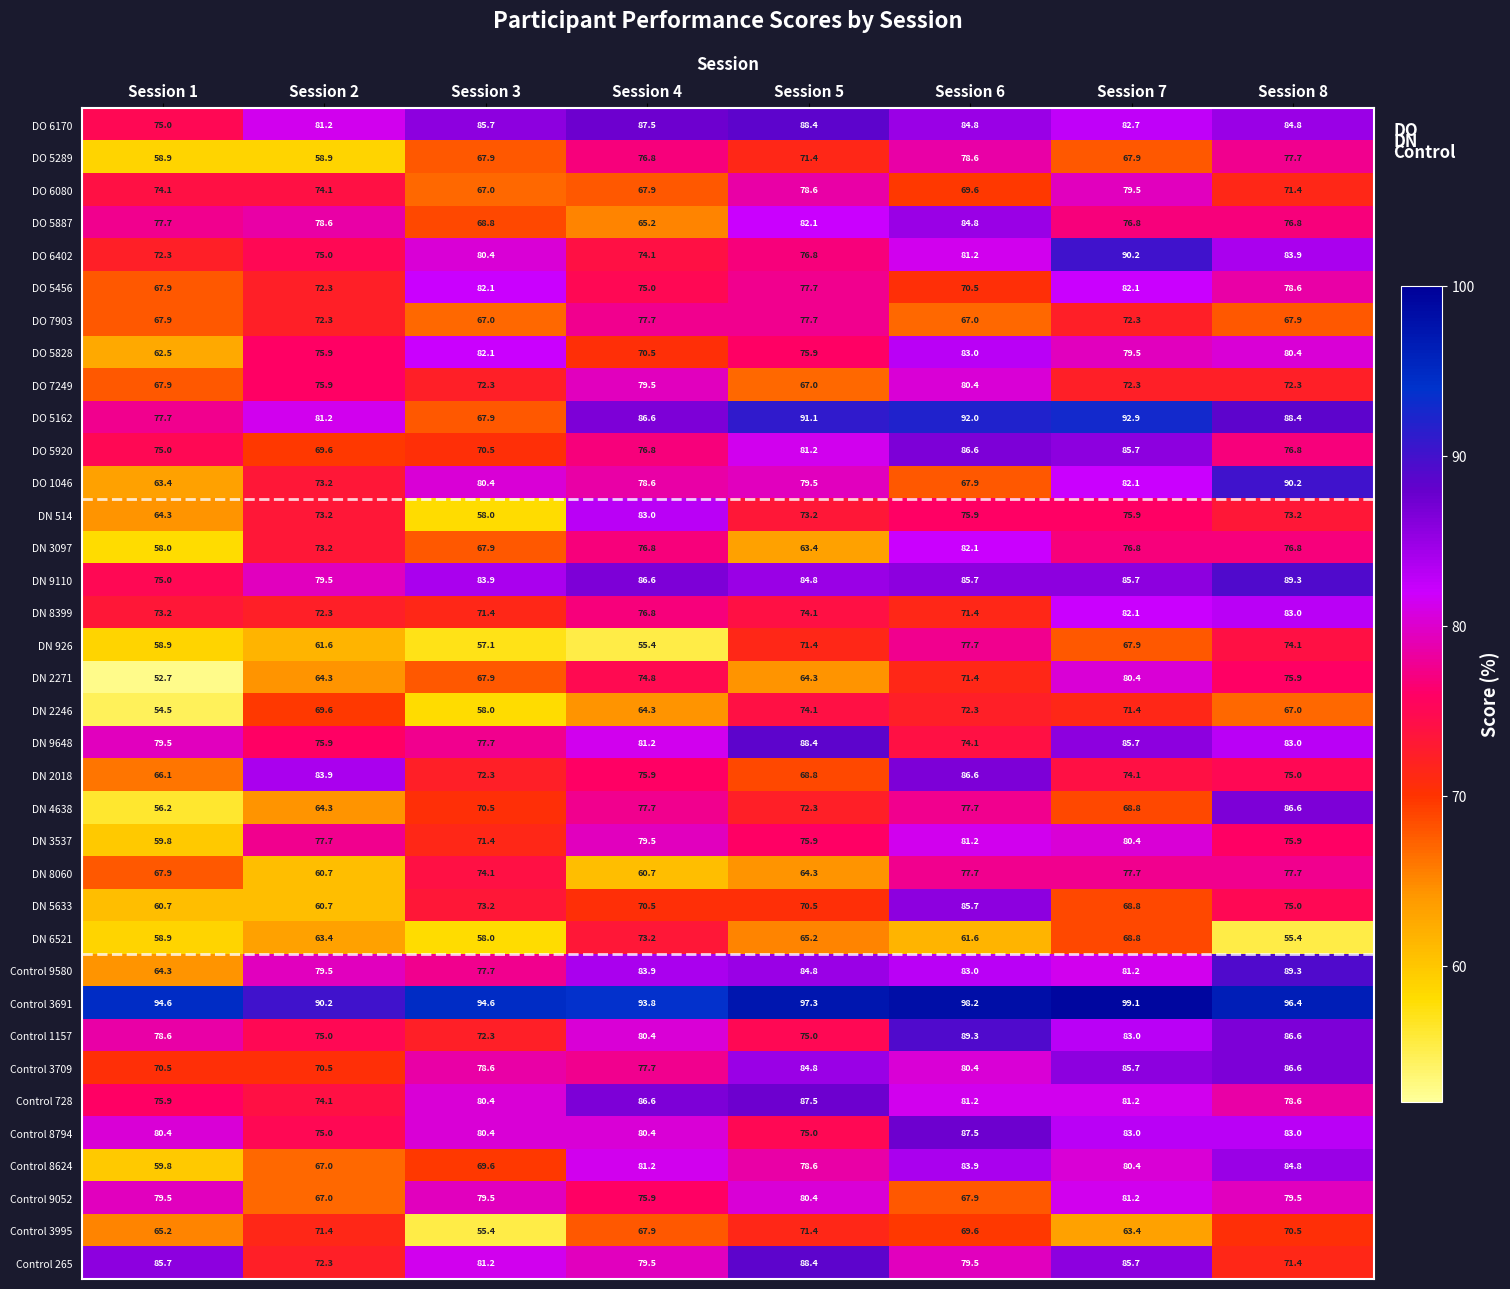

Where is DN 3537 nearest to the value 70?

Session 3